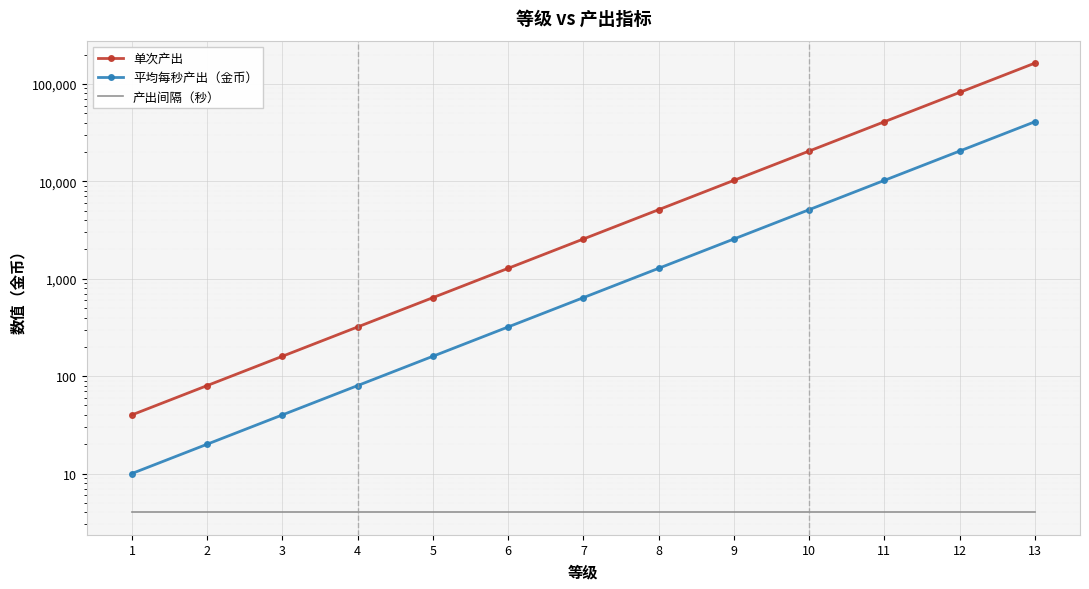

True or false: 产出间隔（秒） has a value of 6 at 8.

False